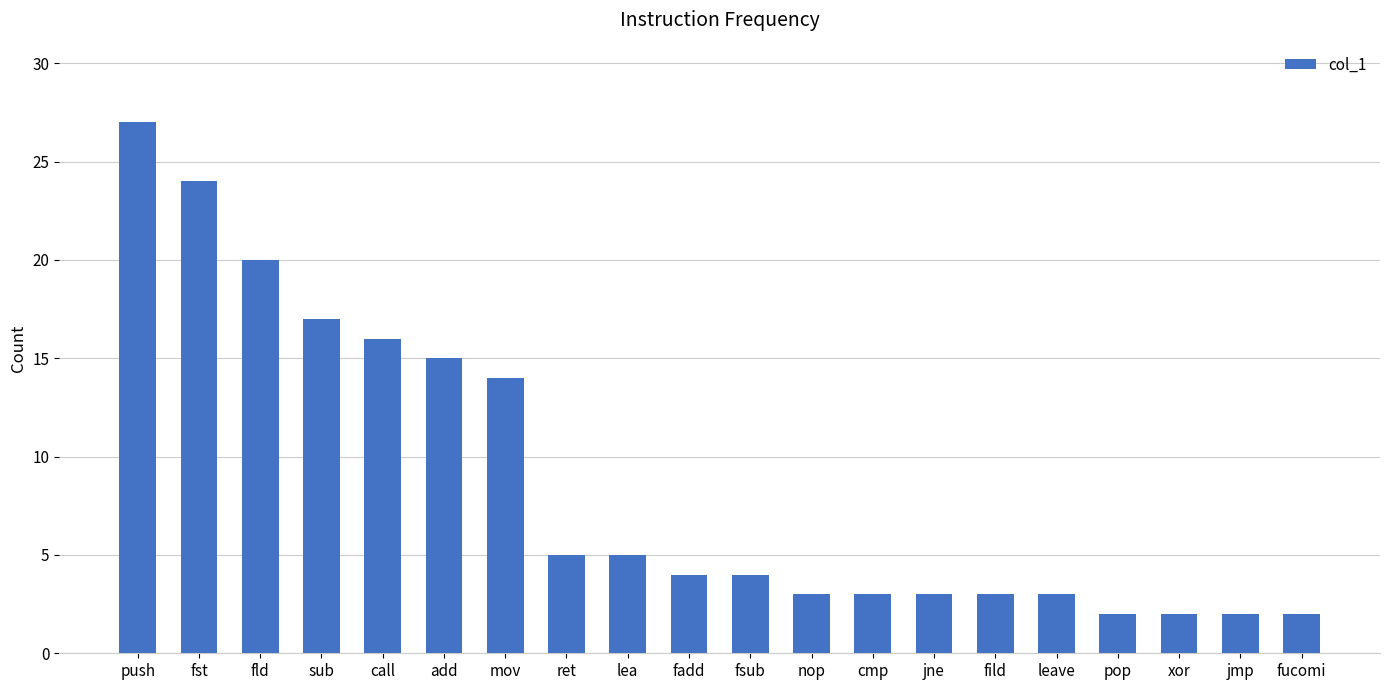

Is it true that the value at xor is 2?

True